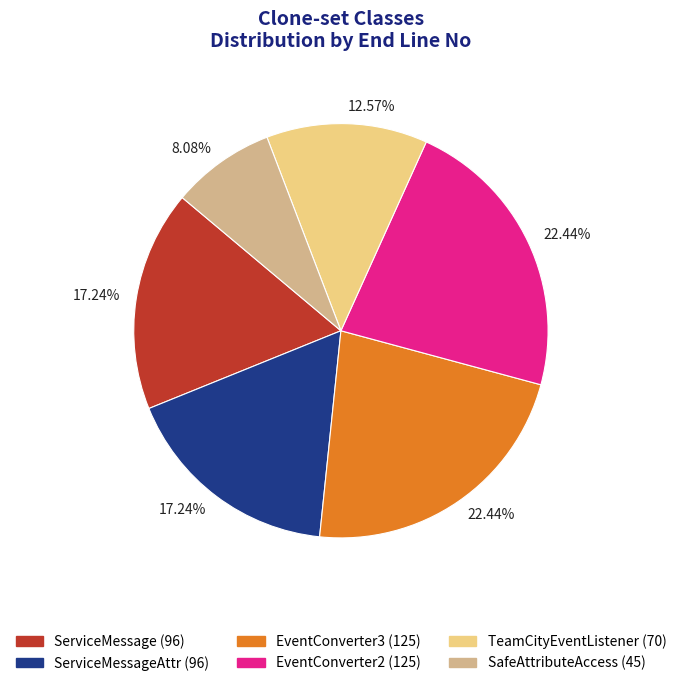

Is there a majority slice in this chart?

No